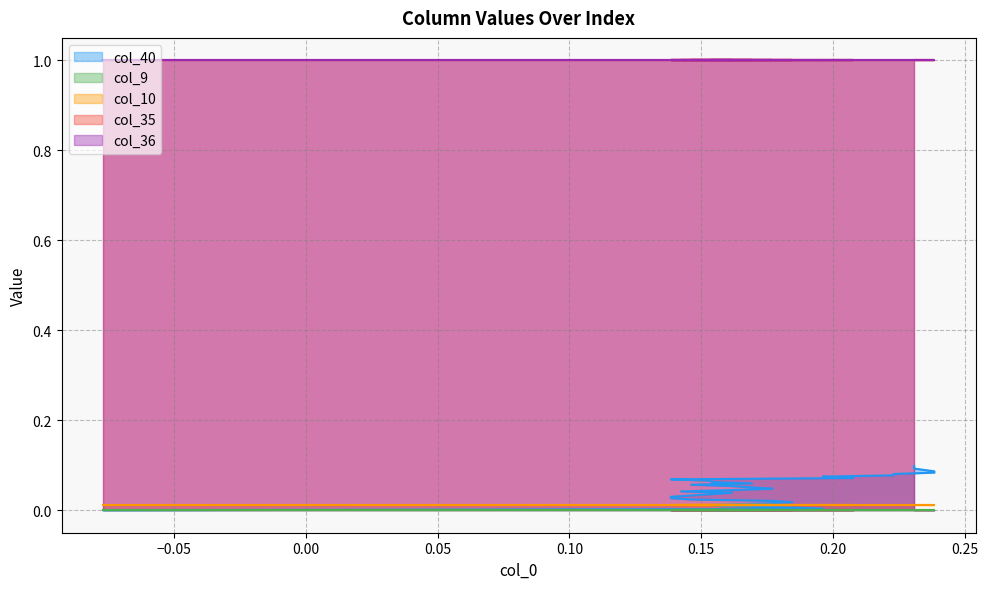

True or false: col_9 and col_40 intersect in this chart.

False